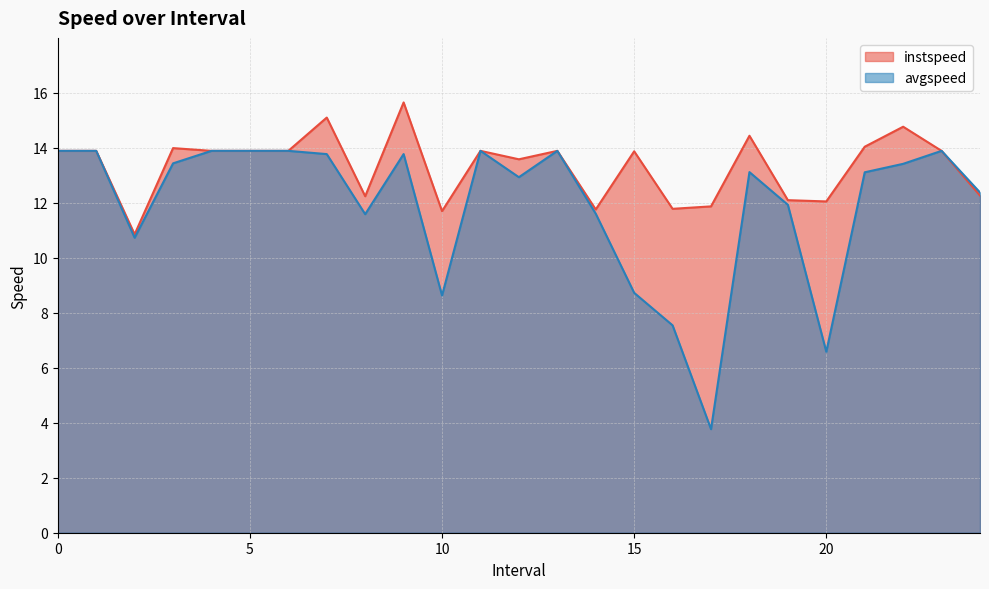

True or false: instspeed and avgspeed intersect in this chart.

False